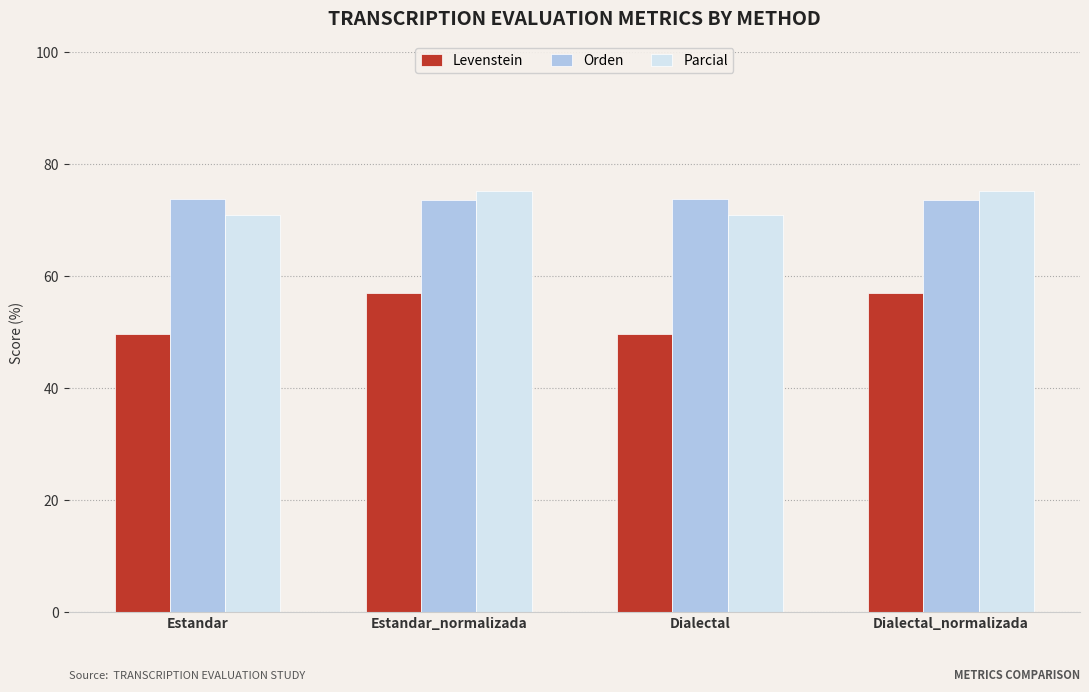

What is the difference between the maximum and minimum values in the Parcial series?

4.2